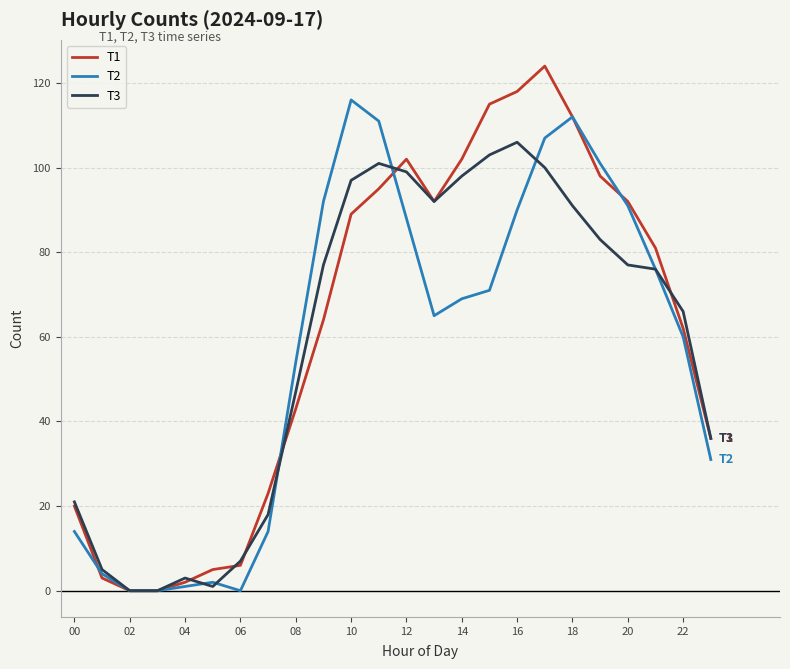

List the series in order of their peak value, highest first.

T1, T2, T3